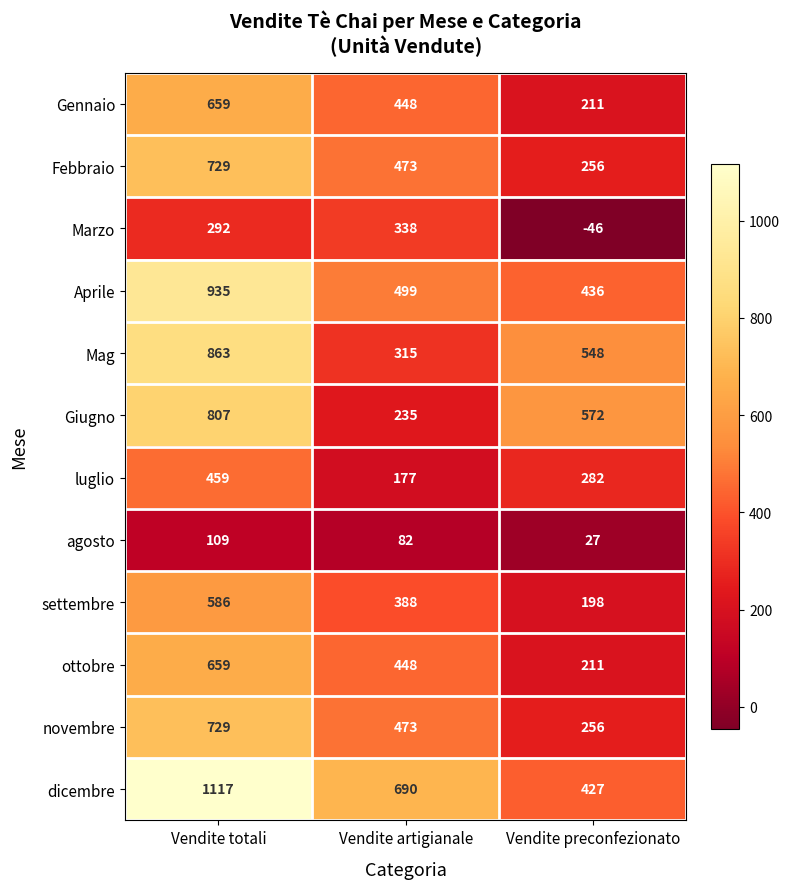

What is the total value across all series at Vendite artigianale?

4566